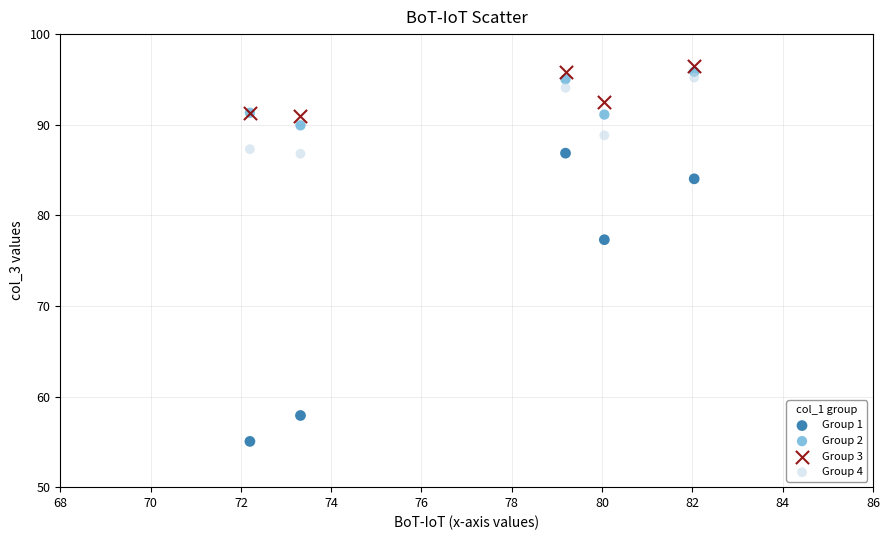

Across all series, what Y value is closest to 75?

77.3